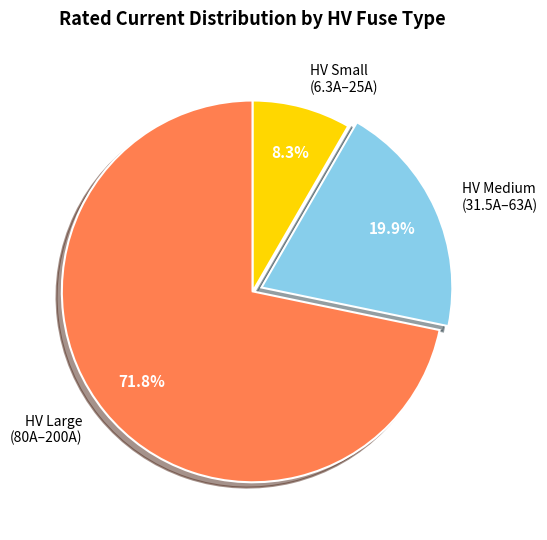

Rank the categories by value from lowest to highest.

HV Small (6.3A–25A), HV Medium (31.5A–63A), HV Large (80A–200A)